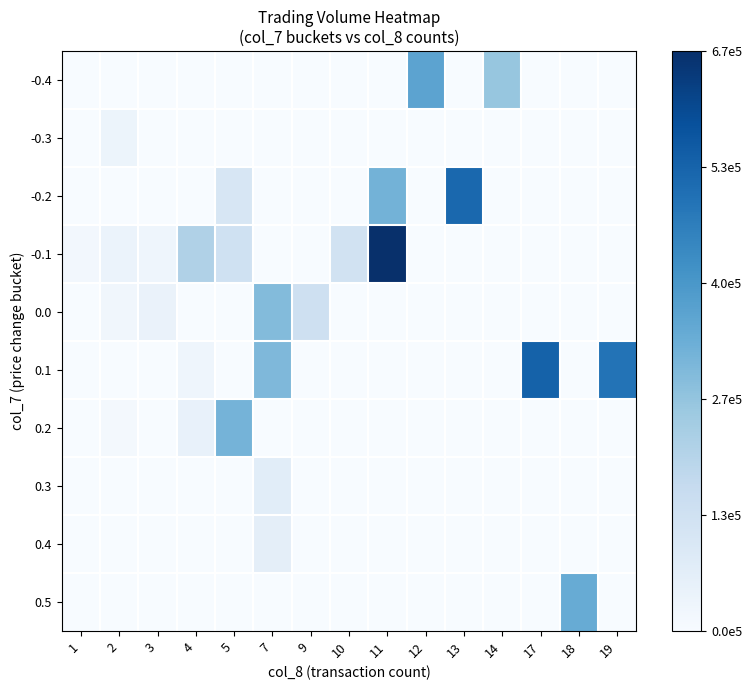

Which label corresponds to the largest value in the chart?

11